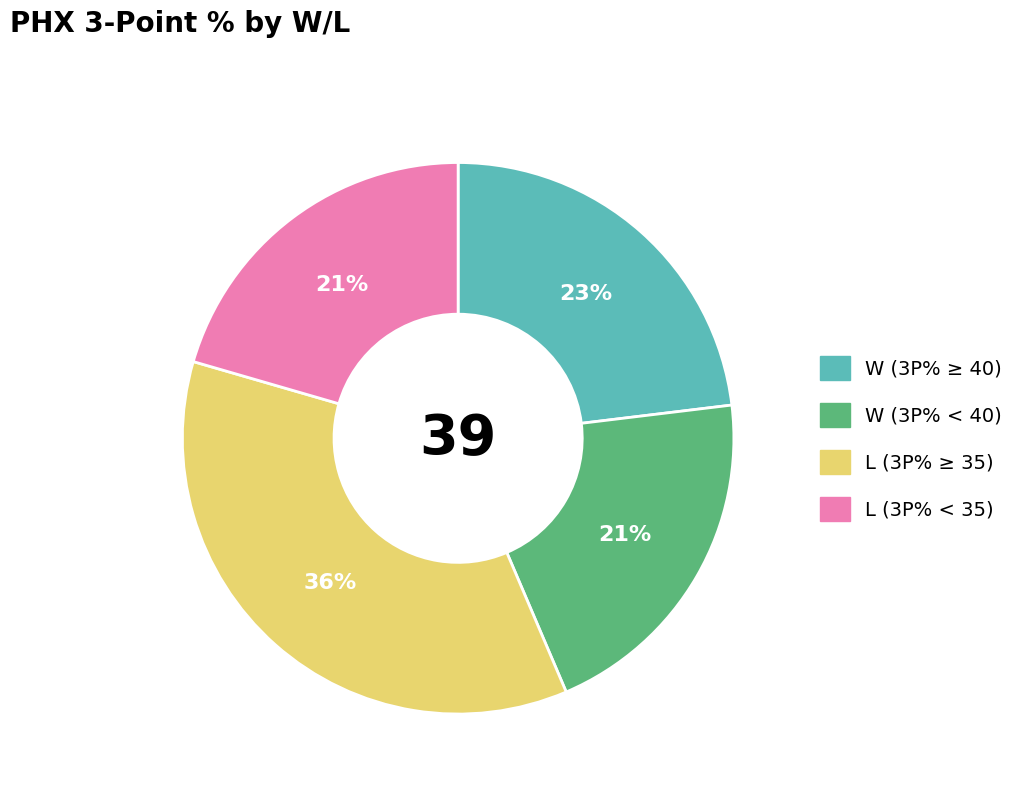

Is there a majority slice in this chart?

No